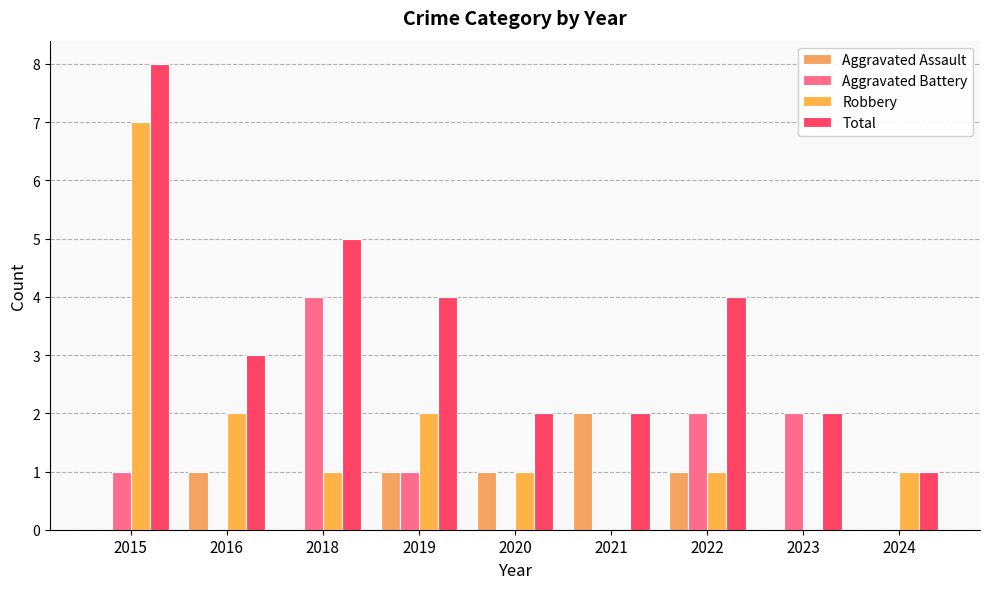

What are all the series names shown in the legend?

Aggravated Assault, Aggravated Battery, Robbery, Total